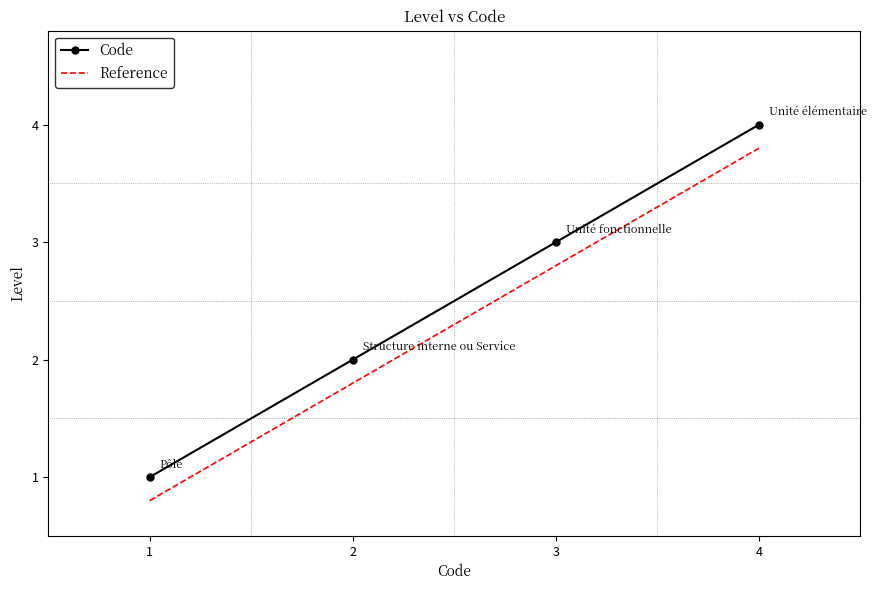

True or false: Code has a value of 1.0 at 2.

False